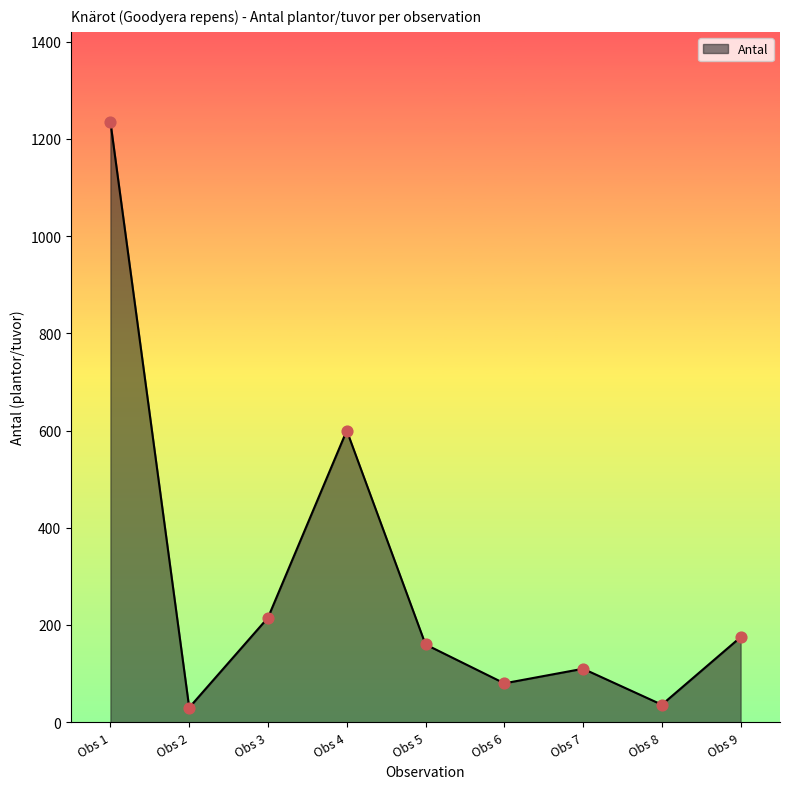

Between Obs 7 and Obs 3, which is larger?

Obs 3